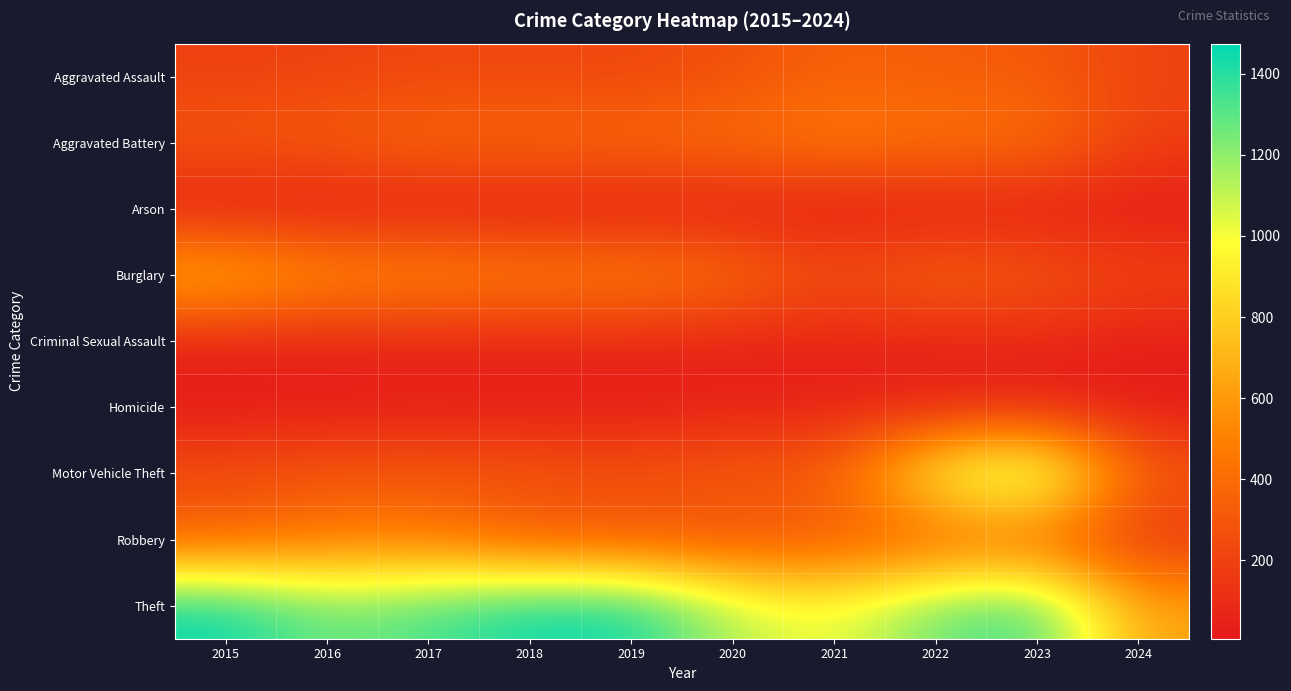

Reading left to right, extract all data points from this chart.

Aggravated Assault: 2015=194	2016=206	2017=225	2018=225	2019=223	2020=273	2021=352	2022=327	2023=320	2024=208
Aggravated Battery: 2015=316	2016=336	2017=400	2018=389	2019=407	2020=416	2021=479	2022=439	2023=432	2024=193
Arson: 2015=9	2016=7	2017=10	2018=7	2019=12	2020=17	2021=12	2022=12	2023=19	2024=12
Burglary: 2015=738	2016=576	2017=562	2018=506	2019=517	2020=425	2021=261	2022=379	2023=317	2024=217
Criminal Sexual Assault: 2015=46	2016=50	2017=62	2018=60	2019=77	2020=48	2021=61	2022=55	2023=72	2024=31
Homicide: 2015=15	2016=26	2017=33	2018=25	2019=22	2020=41	2021=38	2022=36	2023=28	2024=15
Motor Vehicle Theft: 2015=263	2016=304	2017=312	2018=298	2019=290	2020=333	2021=348	2022=1031	2023=1311	2024=317
Robbery: 2015=337	2016=454	2017=460	2018=301	2019=287	2020=263	2021=300	2022=304	2023=341	2024=132
Theft: 2015=1474	2016=1259	2017=1339	2018=1461	2019=1459	2020=1120	2021=998	2022=1279	2023=1377	2024=639